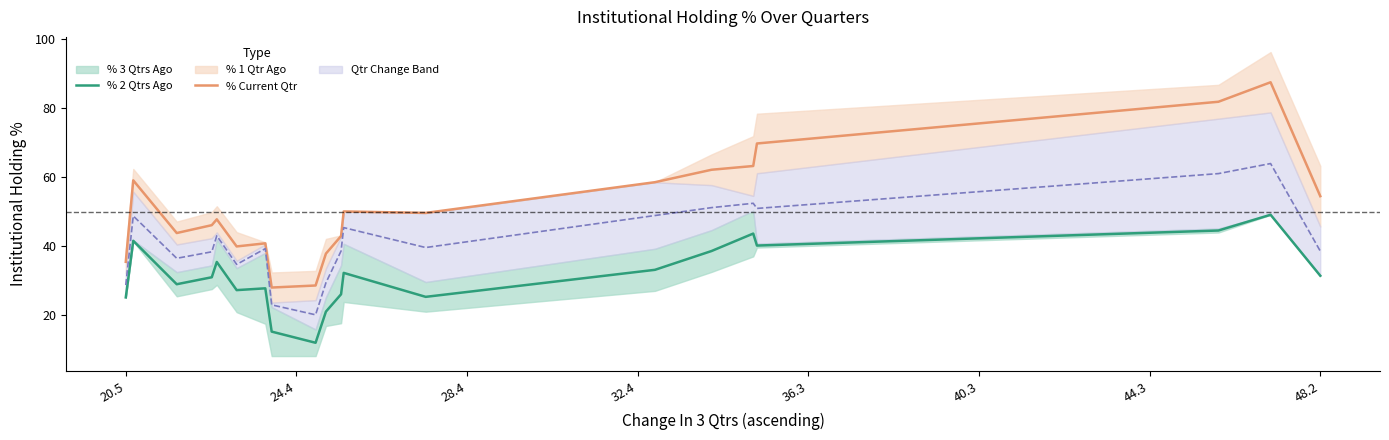

What is the minimum value for % Current Qtr?

28.0